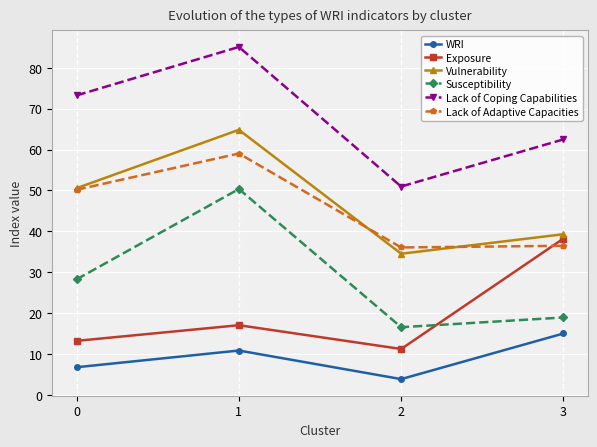

True or false: Lack of Coping Capabilities and Vulnerability cross at least once.

False